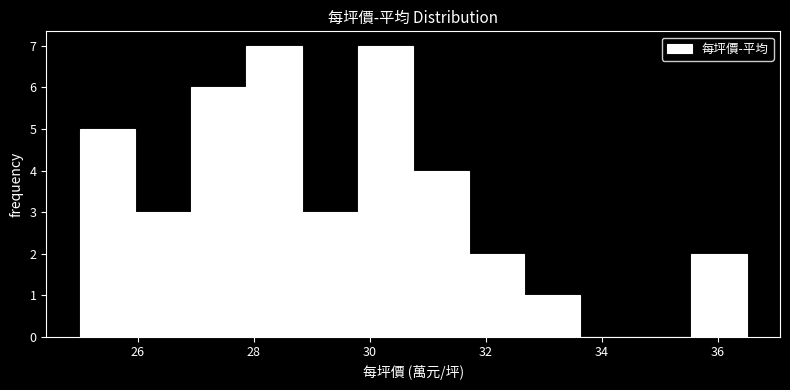

Reading left to right, list every bar in this chart as the range it spans on the x-axis followed by its height. Neither the bar edges nor the heights are printed on the chart, so give them approximately, as read against the axes.

25.0 to 26.0: 5
26.0 to 27.0: 3
27.0 to 27.8: 6
27.8 to 28.8: 7
28.8 to 29.8: 3
29.8 to 30.8: 7
30.8 to 31.8: 4
31.8 to 32.6: 2
32.6 to 33.6: 1
33.6 to 34.6: 0
34.6 to 35.6: 0
35.6 to 36.6: 2